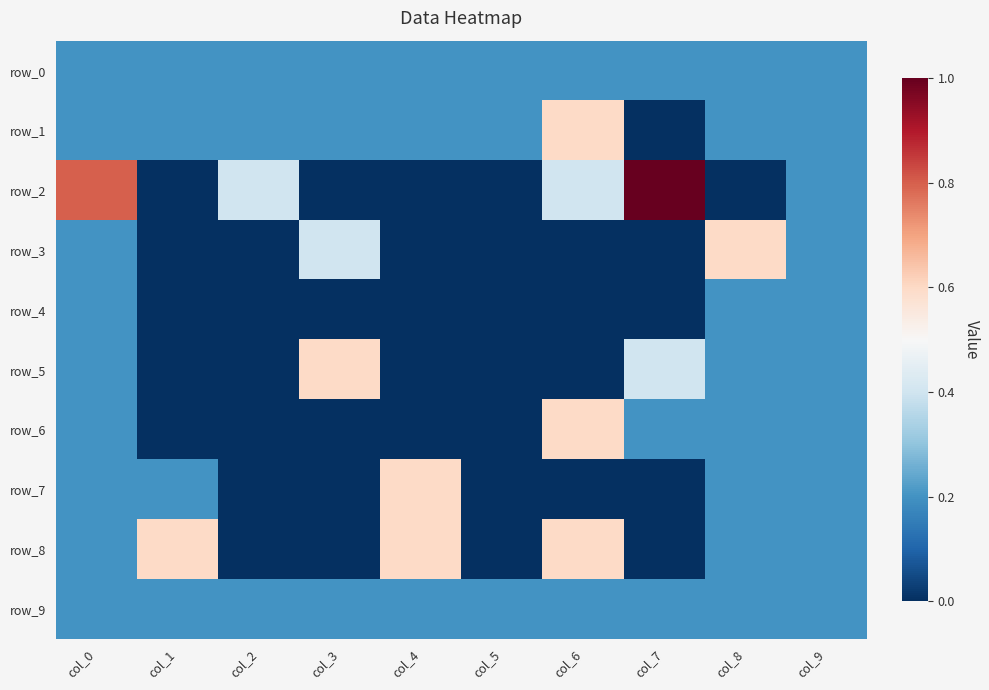

How many values in row_3 are above zero?

4